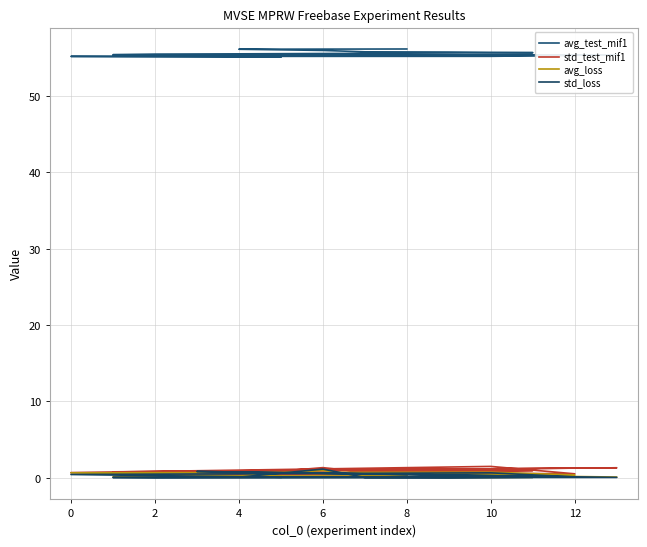

Which series has the widest spread of values?

std_test_mif1